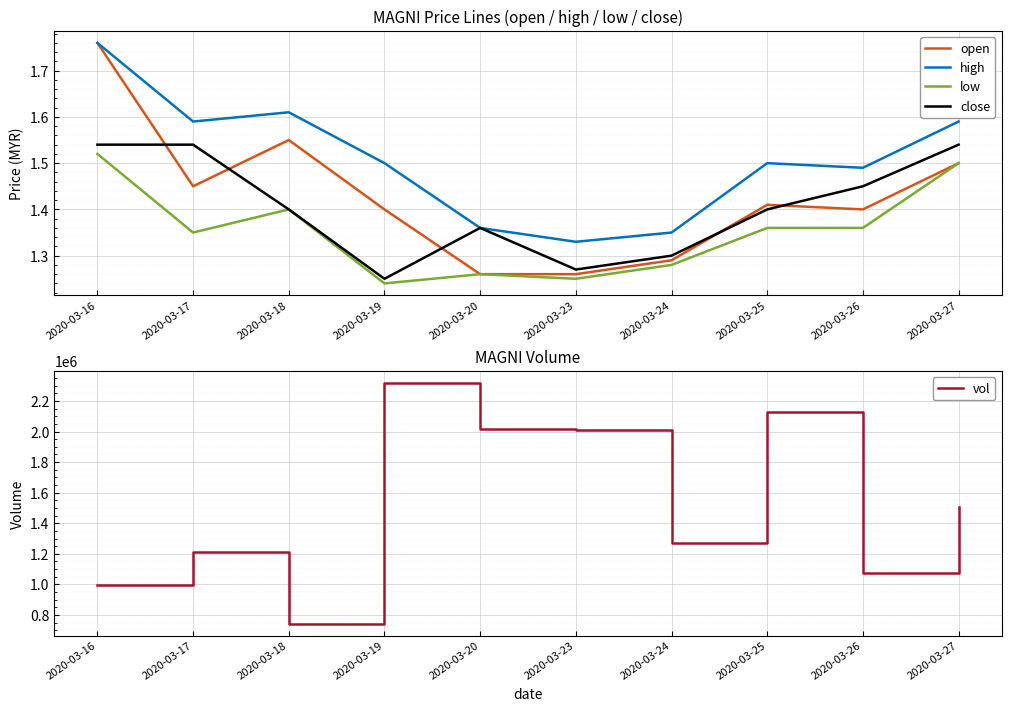

Reading right to left, extract all data points from this chart.

open: 1.5	1.4	1.4	1.3	1.3	1.3	1.4	1.6	1.4	1.8
high: 1.6	1.5	1.5	1.4	1.3	1.4	1.5	1.6	1.6	1.8
low: 1.5	1.4	1.4	1.3	1.2	1.3	1.2	1.4	1.4	1.5
close: 1.5	1.4	1.4	1.3	1.3	1.4	1.2	1.4	1.5	1.5
vol: 1506100.0	1073200.0	2129600.0	1270600.0	2009400.0	2017000.0	2317900.0	743400.0	1209300.0	996900.0